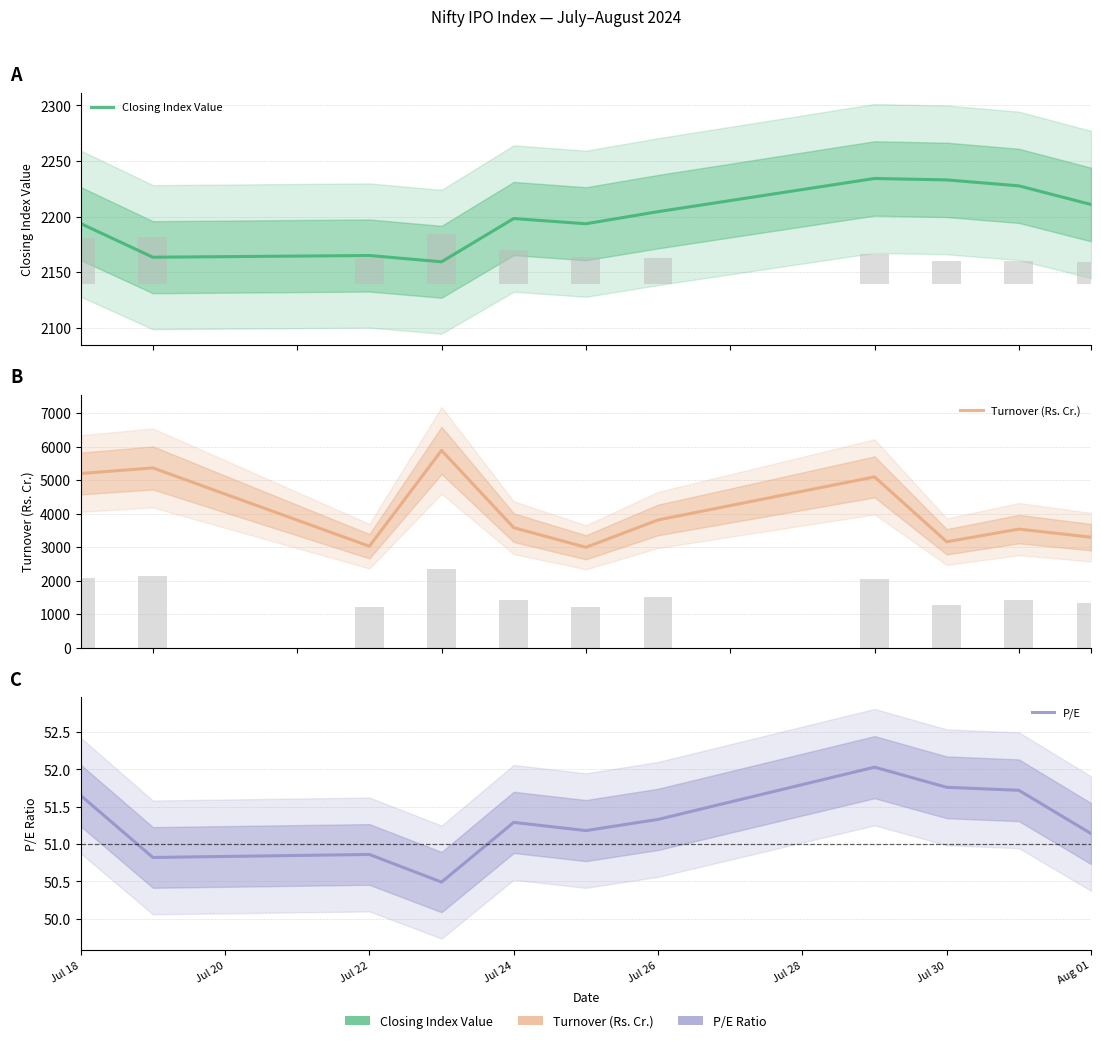

Reading right to left, extract all data points from this chart.

Closing Index Value: 2210.8	2227.6	2233.0	2234.3	2204.4	2193.5	2198.2	2159.2	2164.9	2163.3	2193.6
Turnover (Rs. Cr.): 3298.5	3539.8	3161.7	5099.4	3813.1	2996.2	3582.2	5889.4	3027.7	5366.7	5199.6
P/E: 51.1	51.7	51.8	52.0	51.3	51.2	51.3	50.5	50.9	50.8	51.6